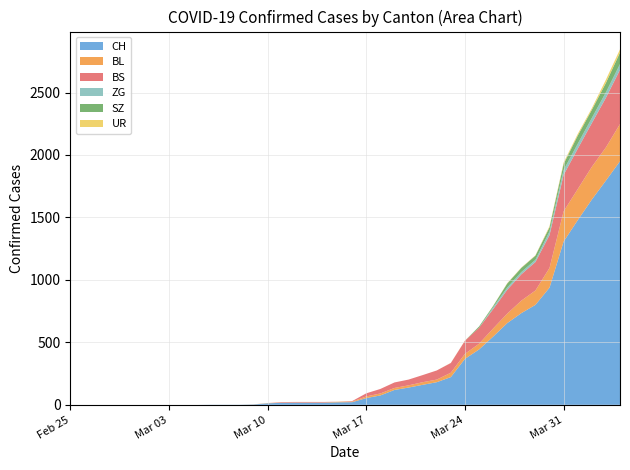

Reading right to left, extract all data points from this chart.

CH: 2020-04-04=1950	2020-04-03=1795	2020-04-02=1643	2020-04-01=1478	2020-03-31=1307	2020-03-30=938	2020-03-29=800	2020-03-28=734	2020-03-27=654	2020-03-26=546	2020-03-25=443	2020-03-24=368	2020-03-23=222	2020-03-22=181	2020-03-21=160	2020-03-20=138	2020-03-19=119	2020-03-18=75	2020-03-17=54	2020-03-16=21	2020-03-15=20	2020-03-14=17	2020-03-13=17	2020-03-12=17	2020-03-11=16	2020-03-10=12	2020-03-09=3	2020-03-08=1	2020-03-07=1	2020-03-06=1	2020-03-05=0	2020-03-04=0	2020-03-03=0	2020-03-02=0	2020-03-01=0	2020-02-29=0	2020-02-28=0	2020-02-27=0	2020-02-26=0	2020-02-25=0
BL: 2020-04-04=298	2020-04-03=266	2020-04-02=262	2020-04-01=249	2020-03-31=242	2020-03-30=158	2020-03-29=115	2020-03-28=100	2020-03-27=76	2020-03-26=65	2020-03-25=46	2020-03-24=40	2020-03-23=35	2020-03-22=21	2020-03-21=21	2020-03-20=18	2020-03-19=16	2020-03-18=16	2020-03-17=13	2020-03-16=5	2020-03-15=5	2020-03-14=2	2020-03-13=2	2020-03-12=2	2020-03-11=2	2020-03-10=2	2020-03-09=1	2020-03-08=0	2020-03-07=0	2020-03-06=0	2020-03-05=0	2020-03-04=0	2020-03-03=0	2020-03-02=0	2020-03-01=0	2020-02-29=0	2020-02-28=0	2020-02-27=0	2020-02-26=0	2020-02-25=0
BS: 2020-04-04=434	2020-04-03=397	2020-04-02=350	2020-04-01=323	2020-03-31=292	2020-03-30=263	2020-03-29=228	2020-03-28=211	2020-03-27=191	2020-03-26=155	2020-03-25=128	2020-03-24=105	2020-03-23=78	2020-03-22=73	2020-03-21=57	2020-03-20=46	2020-03-19=44	2020-03-18=36	2020-03-17=25	2020-03-16=4	2020-03-15=0	2020-03-14=4	2020-03-13=4	2020-03-12=4	2020-03-11=4	2020-03-10=0	2020-03-09=0	2020-03-08=0	2020-03-07=0	2020-03-06=0	2020-03-05=0	2020-03-04=0	2020-03-03=0	2020-03-02=0	2020-03-01=0	2020-02-29=0	2020-02-28=0	2020-02-27=0	2020-02-26=0	2020-02-25=0
ZG: 2020-04-04=46	2020-04-03=44	2020-04-02=41	2020-04-01=40	2020-03-31=39	2020-03-30=29	2020-03-29=18	2020-03-28=18	2020-03-27=18	2020-03-26=15	2020-03-25=0	2020-03-24=0	2020-03-23=0	2020-03-22=0	2020-03-21=0	2020-03-20=0	2020-03-19=0	2020-03-18=0	2020-03-17=0	2020-03-16=0	2020-03-15=0	2020-03-14=0	2020-03-13=0	2020-03-12=0	2020-03-11=0	2020-03-10=0	2020-03-09=0	2020-03-08=0	2020-03-07=0	2020-03-06=0	2020-03-05=0	2020-03-04=0	2020-03-03=0	2020-03-02=0	2020-03-01=0	2020-02-29=0	2020-02-28=0	2020-02-27=0	2020-02-26=0	2020-02-25=0
SZ: 2020-04-04=92	2020-04-03=75	2020-04-02=65	2020-04-01=65	2020-03-31=48	2020-03-30=33	2020-03-29=33	2020-03-28=33	2020-03-27=32	2020-03-26=10	2020-03-25=10	2020-03-24=0	2020-03-23=0	2020-03-22=0	2020-03-21=0	2020-03-20=0	2020-03-19=0	2020-03-18=0	2020-03-17=0	2020-03-16=0	2020-03-15=0	2020-03-14=0	2020-03-13=0	2020-03-12=0	2020-03-11=0	2020-03-10=0	2020-03-09=0	2020-03-08=0	2020-03-07=0	2020-03-06=0	2020-03-05=0	2020-03-04=0	2020-03-03=0	2020-03-02=0	2020-03-01=0	2020-02-29=0	2020-02-28=0	2020-02-27=0	2020-02-26=0	2020-02-25=0
UR: 2020-04-04=26	2020-04-03=26	2020-04-02=13	2020-04-01=13	2020-03-31=11	2020-03-30=9	2020-03-29=3	2020-03-28=3	2020-03-27=3	2020-03-26=2	2020-03-25=0	2020-03-24=1	2020-03-23=1	2020-03-22=0	2020-03-21=0	2020-03-20=0	2020-03-19=0	2020-03-18=0	2020-03-17=0	2020-03-16=0	2020-03-15=0	2020-03-14=0	2020-03-13=0	2020-03-12=0	2020-03-11=0	2020-03-10=0	2020-03-09=0	2020-03-08=0	2020-03-07=0	2020-03-06=0	2020-03-05=0	2020-03-04=0	2020-03-03=0	2020-03-02=0	2020-03-01=0	2020-02-29=0	2020-02-28=0	2020-02-27=0	2020-02-26=0	2020-02-25=0